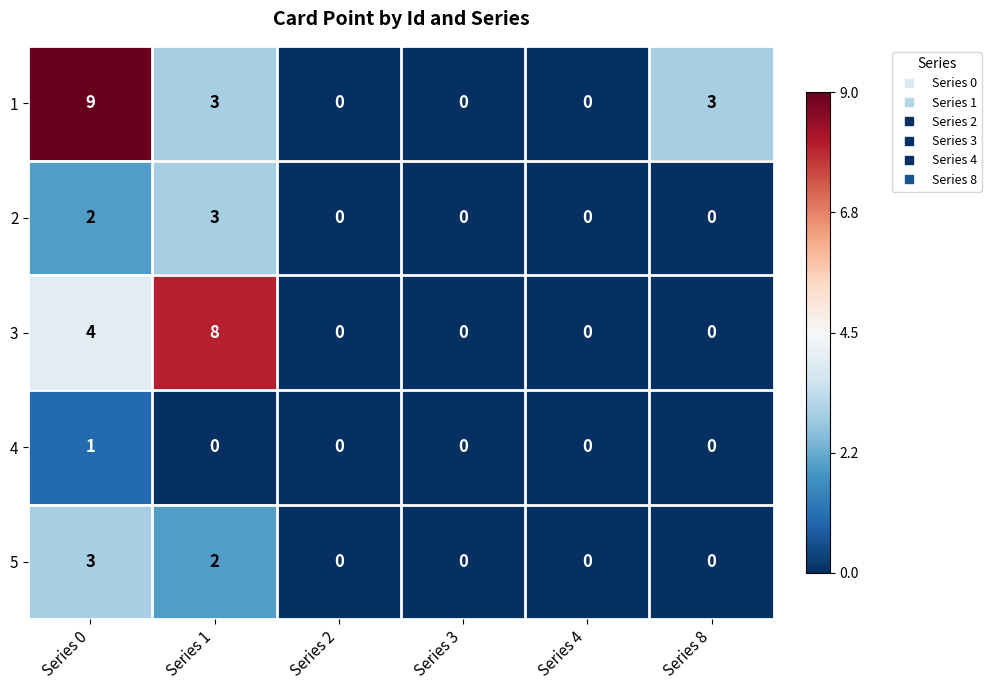

The 3 series shows 8 at Series 1. True or false?

True